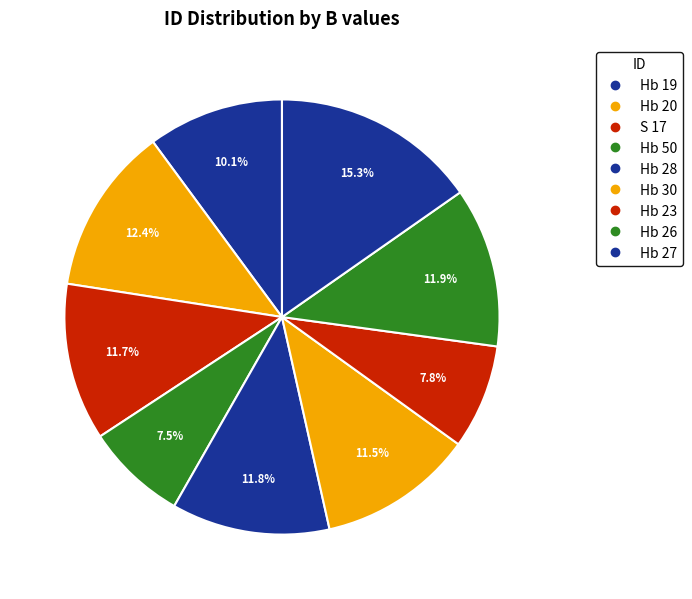

How many segments does this pie chart have?

9